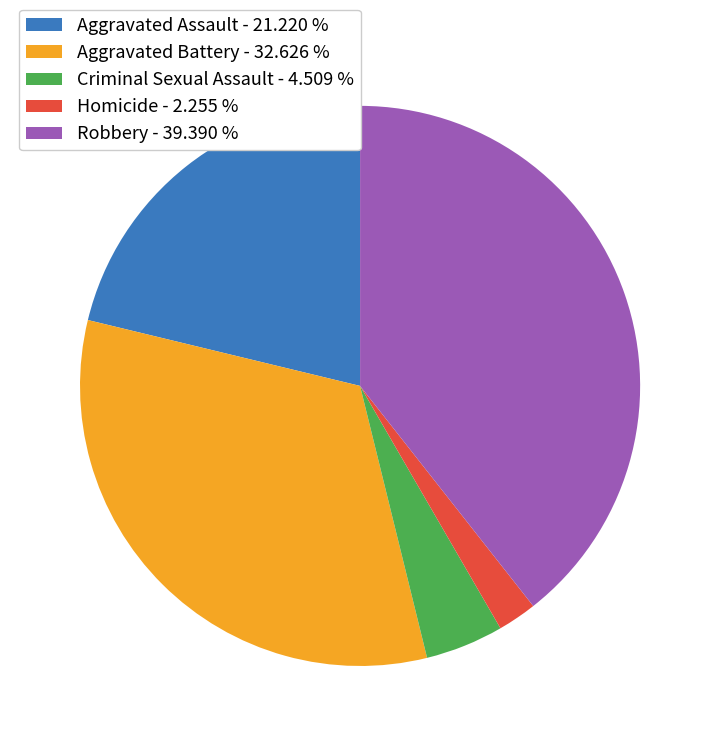

What is the ratio of the value at Aggravated Assault - 21.220 % to the value at Robbery - 39.390 %?

0.5